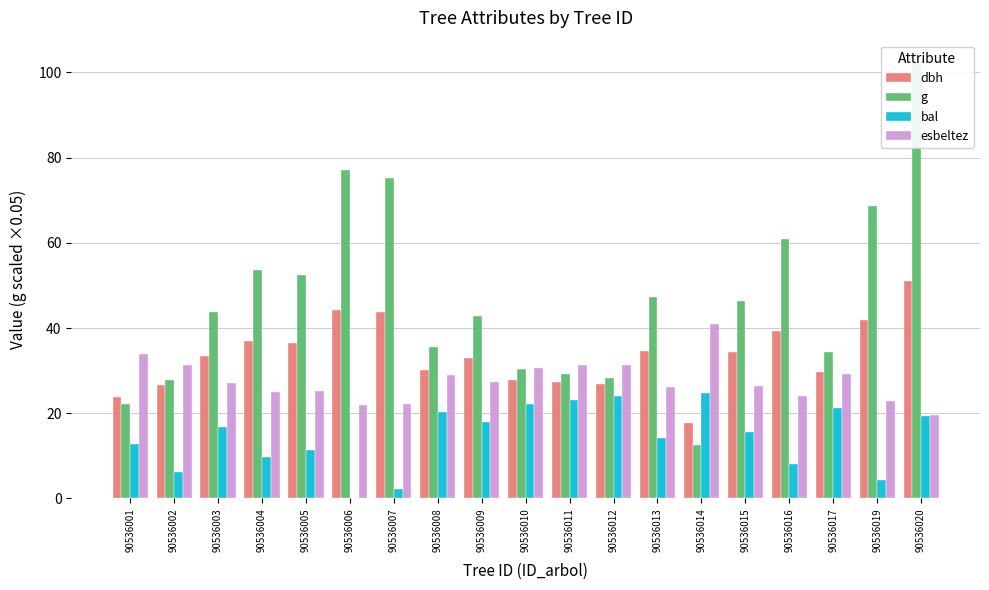

What is the difference between the highest and lowest values at 90536007?

73.1